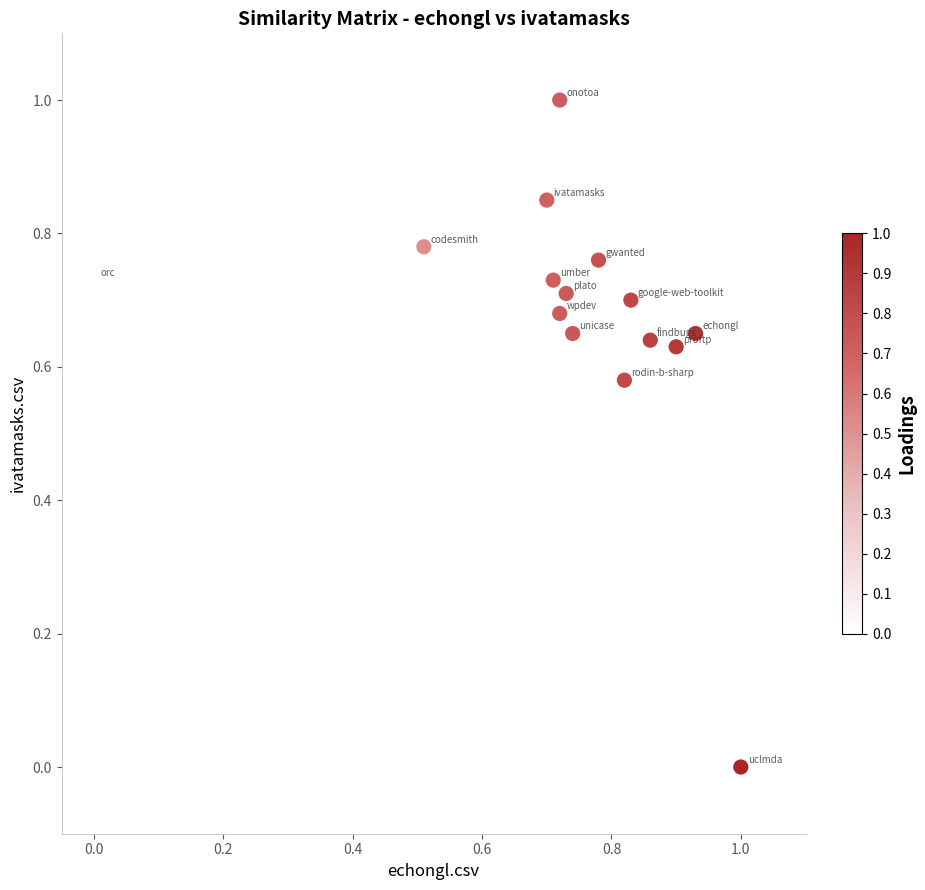

What is the range of Y values (max minus min)?

1.0